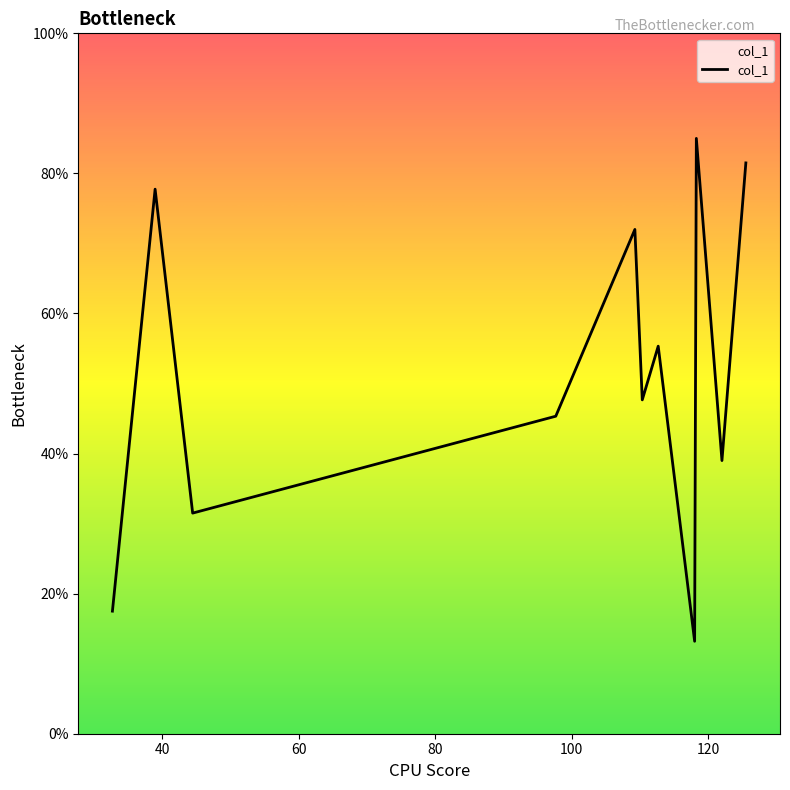

What is the difference between the maximum and minimum values?

71.8